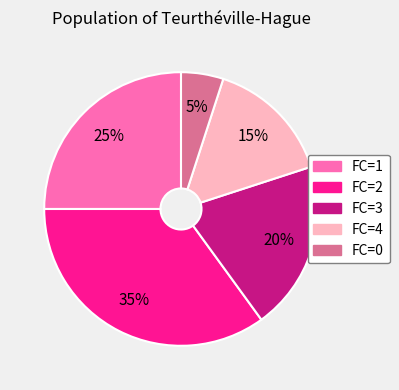

Is it true that FC=4 is 24% of the pie?

False